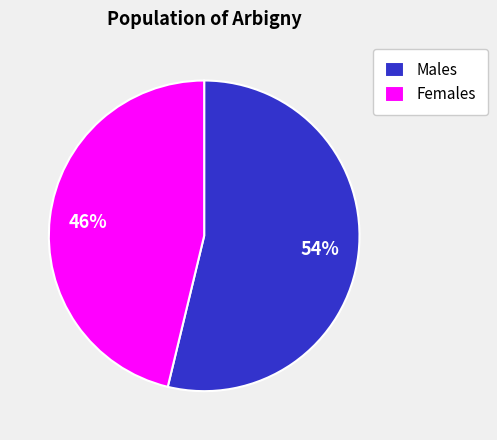

Which has a higher value, Females or Males?

Males